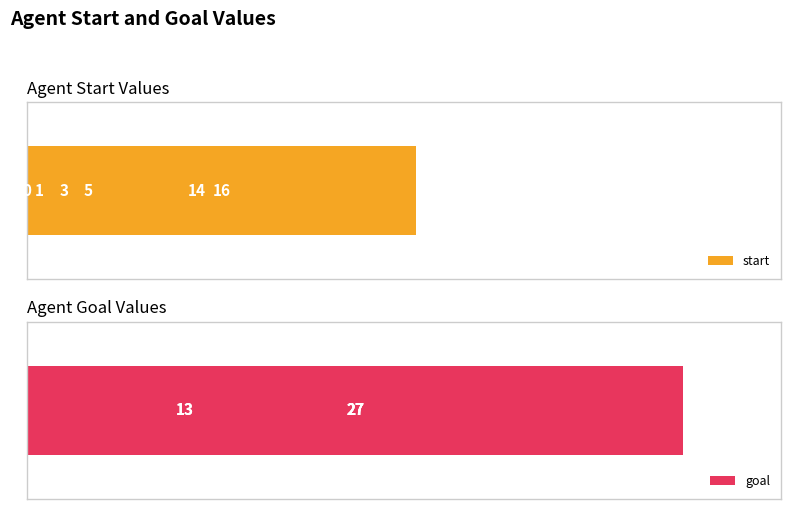

Which series has the widest spread of values?

start